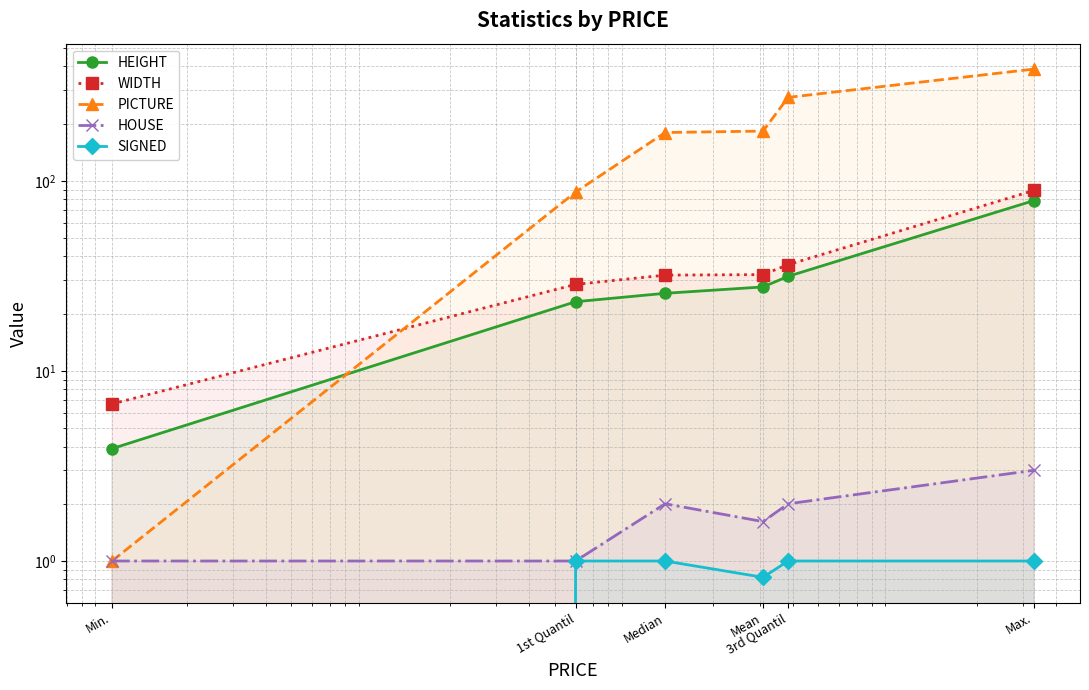

What is the average value of the SIGNED series?

0.8